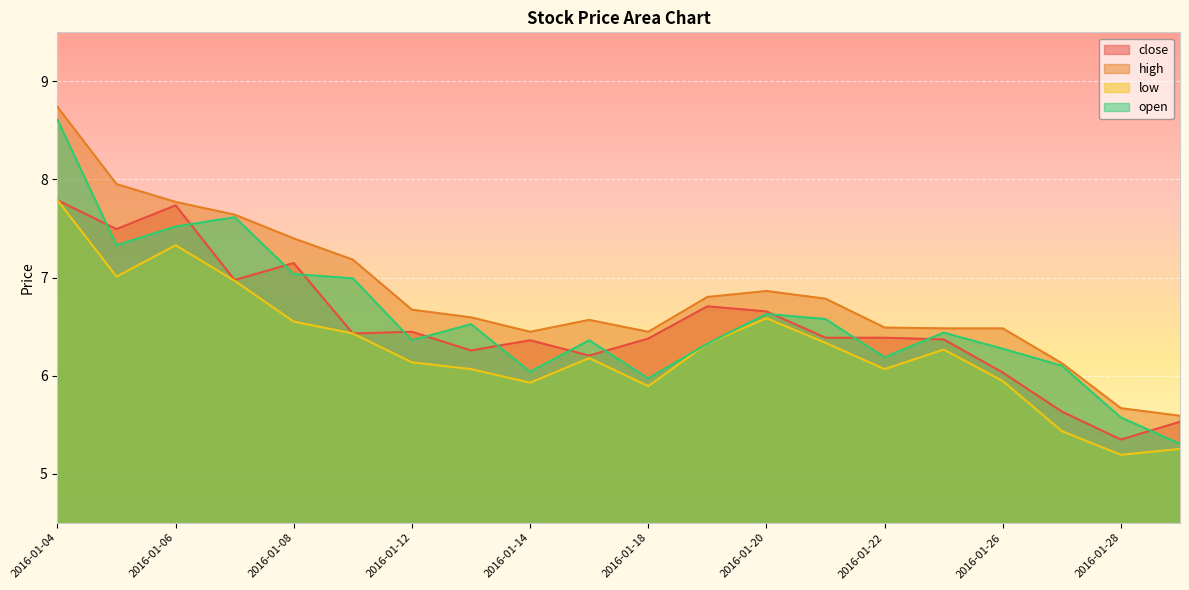

At which category is the sum across all series the highest?

2016-01-04